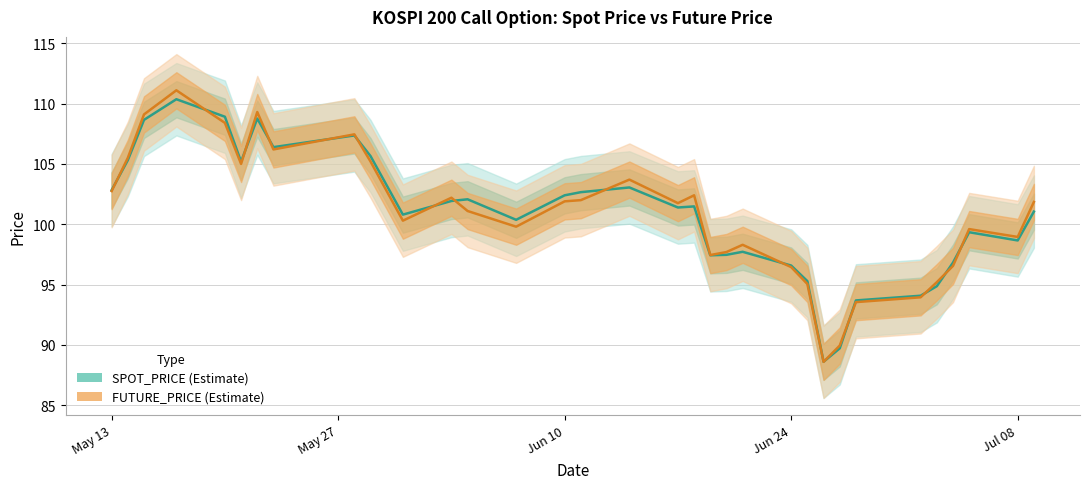

True or false: FUTURE_PRICE has more than 0 points higher than both neighbors.

True